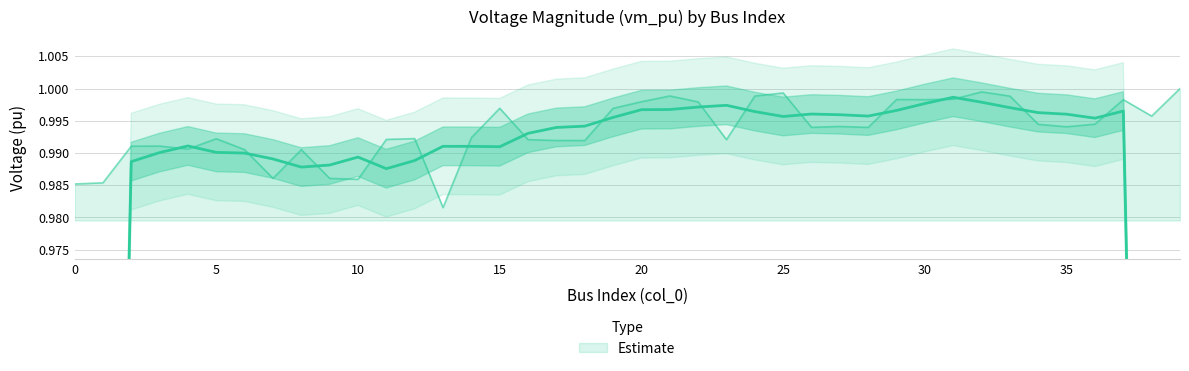

Reading left to right, extract all data points from this chart.

0=1.0	1=1.0	2=1.0	3=1.0	4=1.0	5=1.0	6=1.0	7=1.0	8=1.0	9=1.0	10=1.0	11=1.0	12=1.0	13=1.0	14=1.0	15=1.0	16=1.0	17=1.0	18=1.0	19=1.0	20=1.0	21=1.0	22=1.0	23=1.0	24=1.0	25=1.0	26=1.0	27=1.0	28=1.0	29=1.0	30=1.0	31=1.0	32=1.0	33=1.0	34=1.0	35=1.0	36=1.0	37=1.0	38=1.0	39=1.0